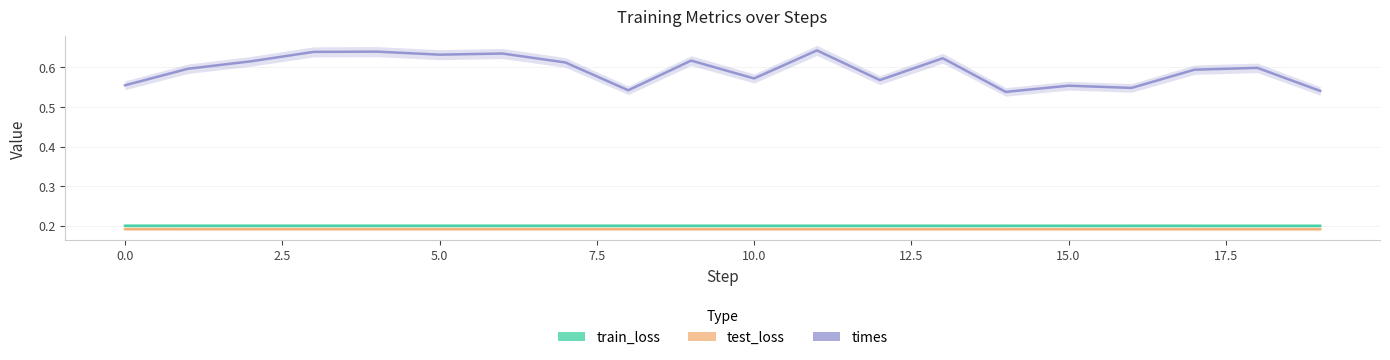

True or false: test_loss and train_loss cross at least once.

False